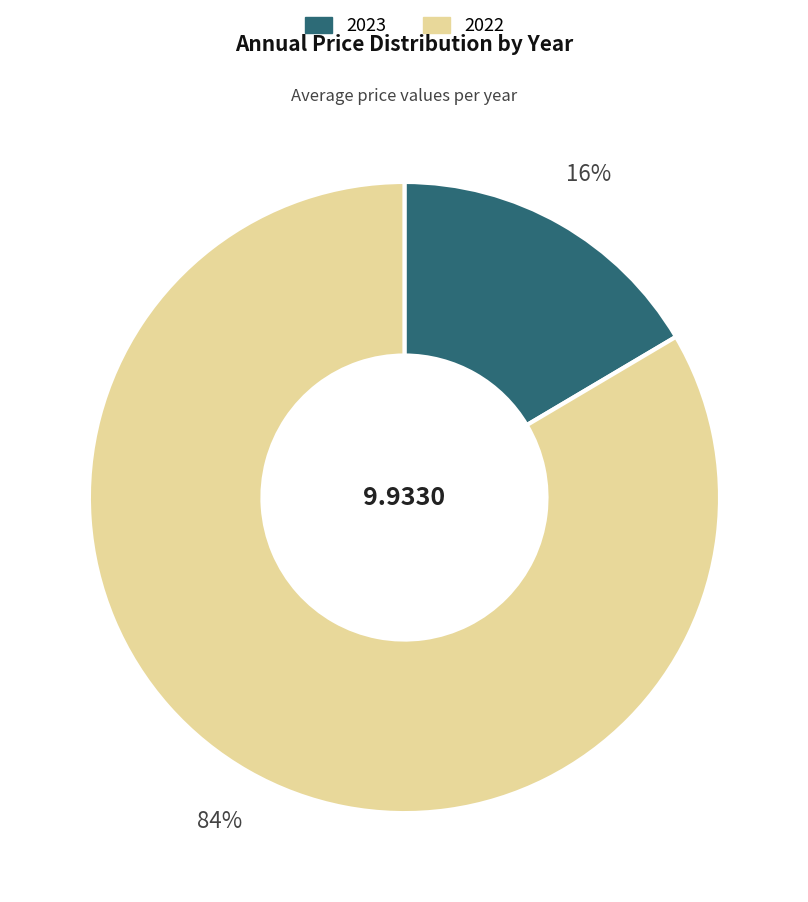

Rank the categories by value from highest to lowest.

2022, 2023